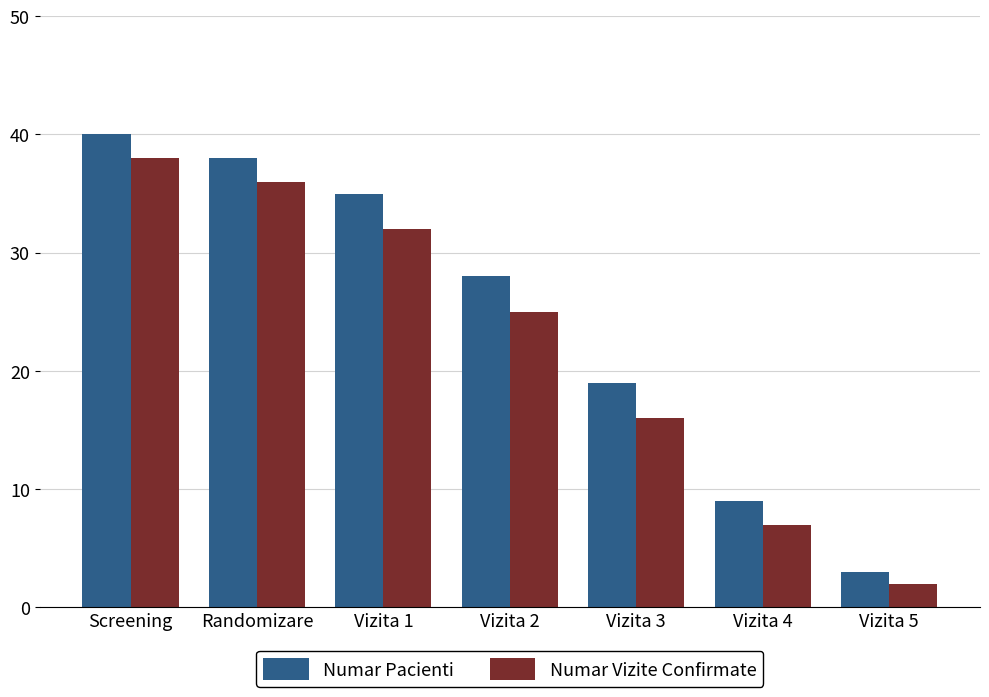

Where is Numar Vizite Confirmate nearest to the value 20?

Vizita 3